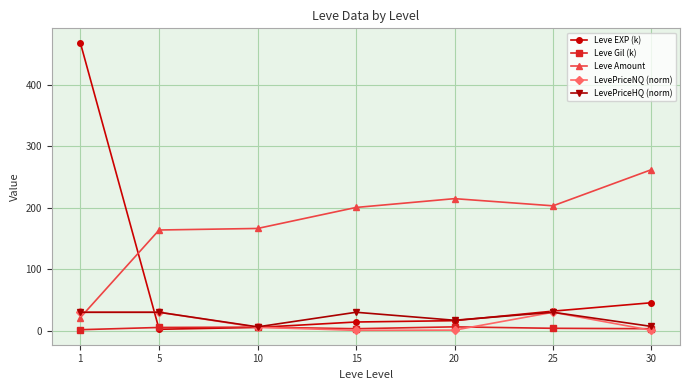

Is the value of Leve Amount at 15 greater than the value of Leve EXP (k) at 20?

Yes